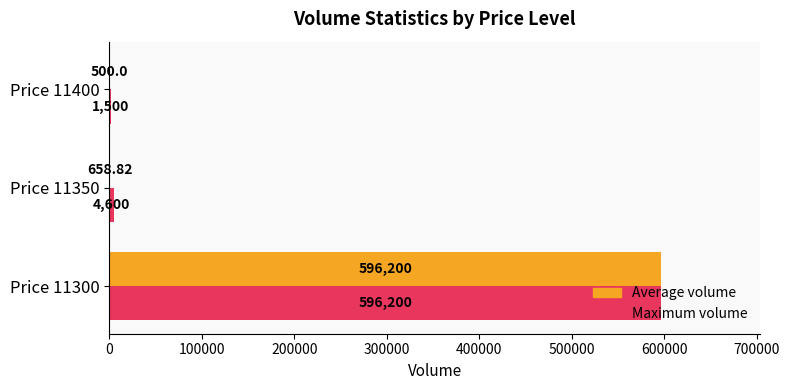

Which series has the largest total across all categories?

Maximum volume